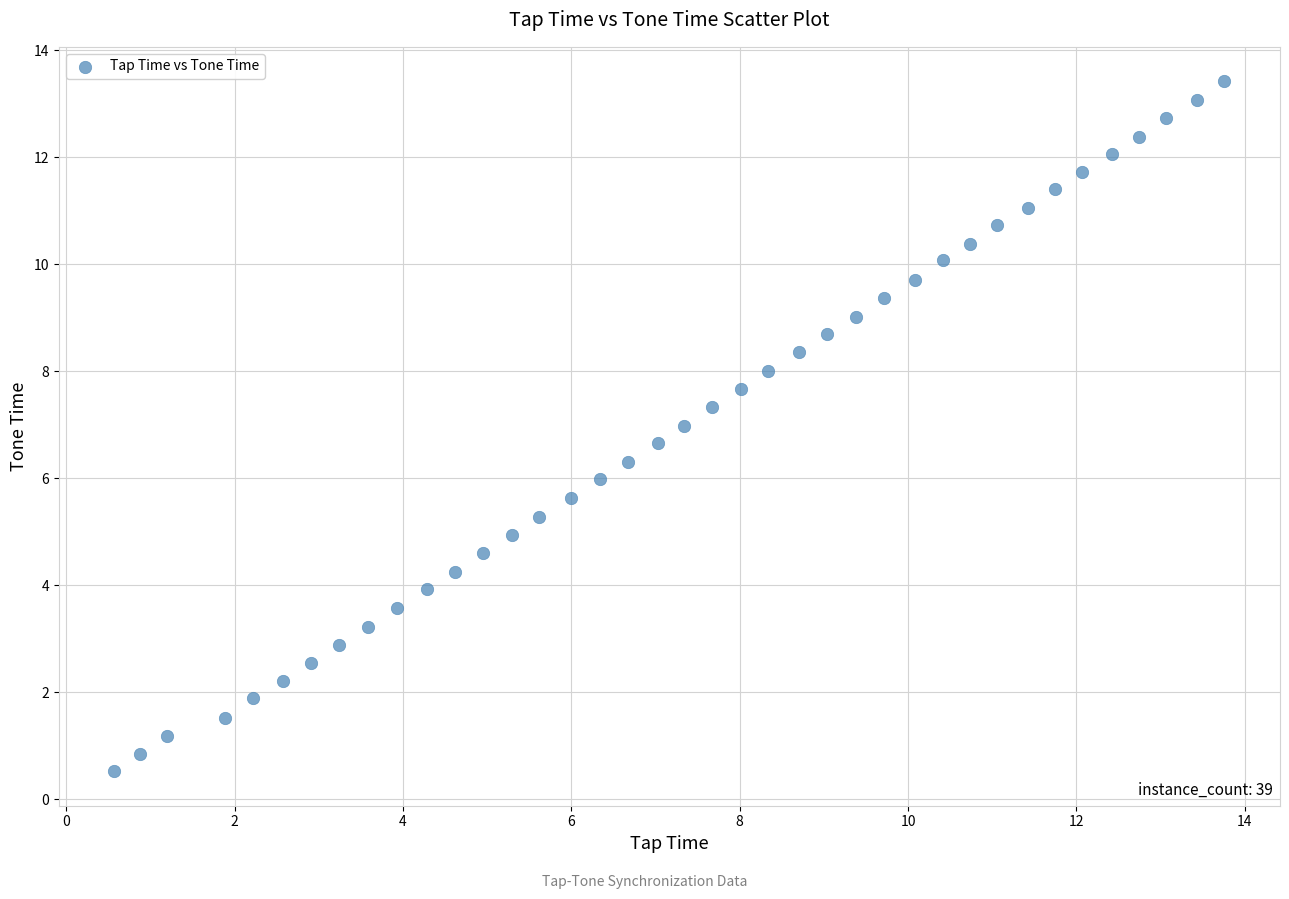

What is the range of Y values (max minus min)?

12.9